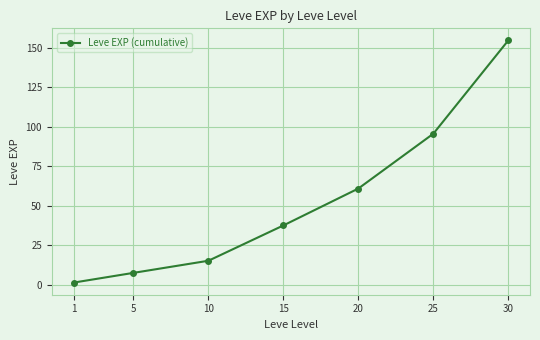

Rank the categories by value from lowest to highest.

1, 5, 10, 15, 20, 25, 30